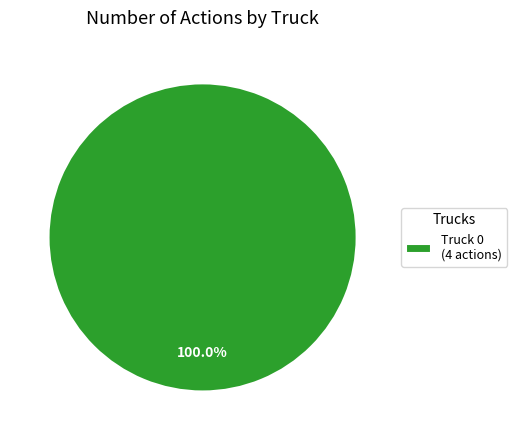

Is there any slice that represents more than half of the pie?

Yes